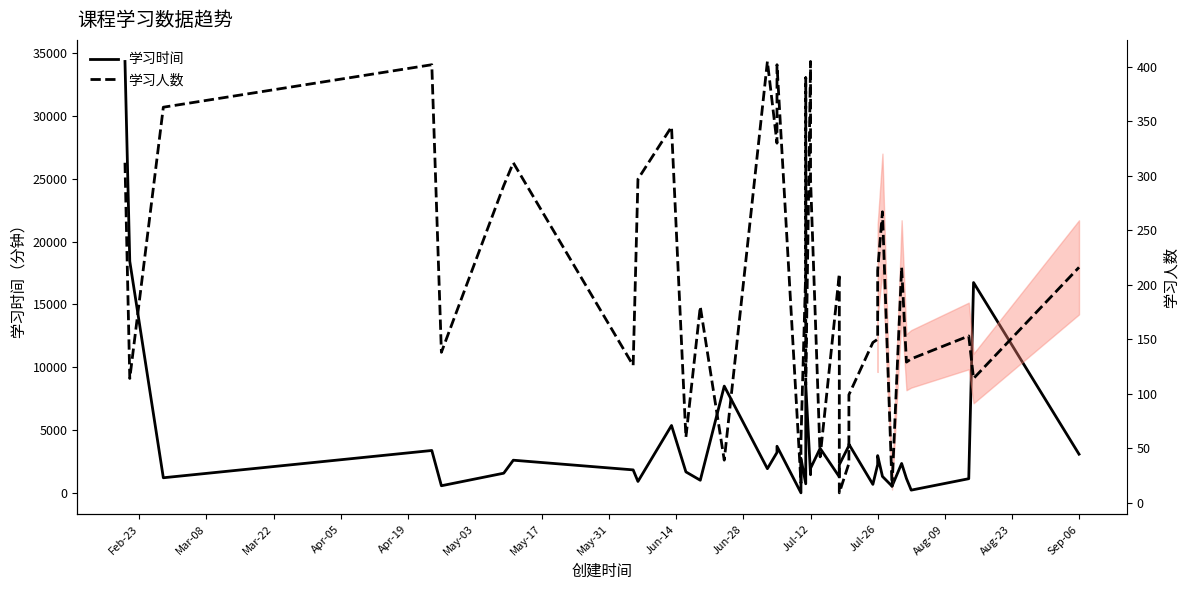

What is the highest value of the 学习时间 series?

34350